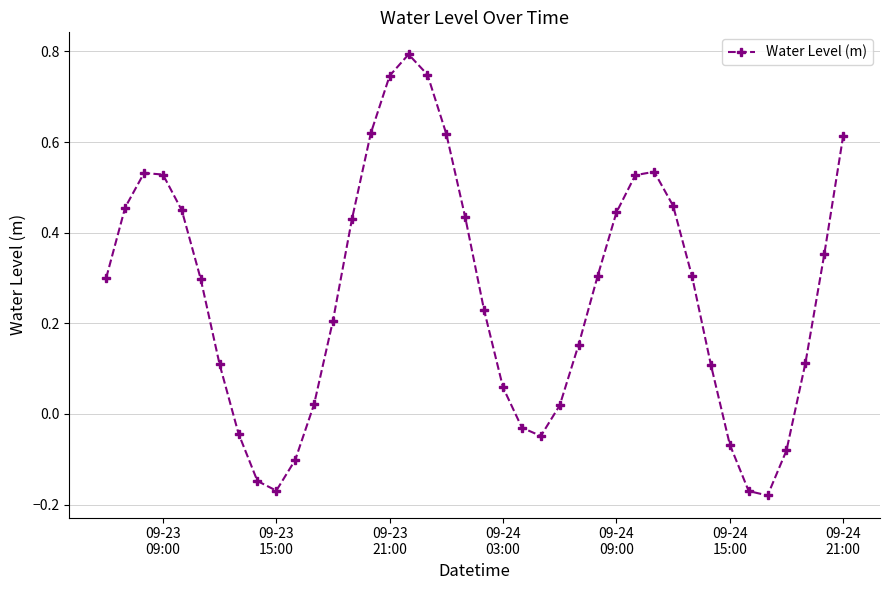

How many interior local valleys (lower than both neighbors) does the data have?

3